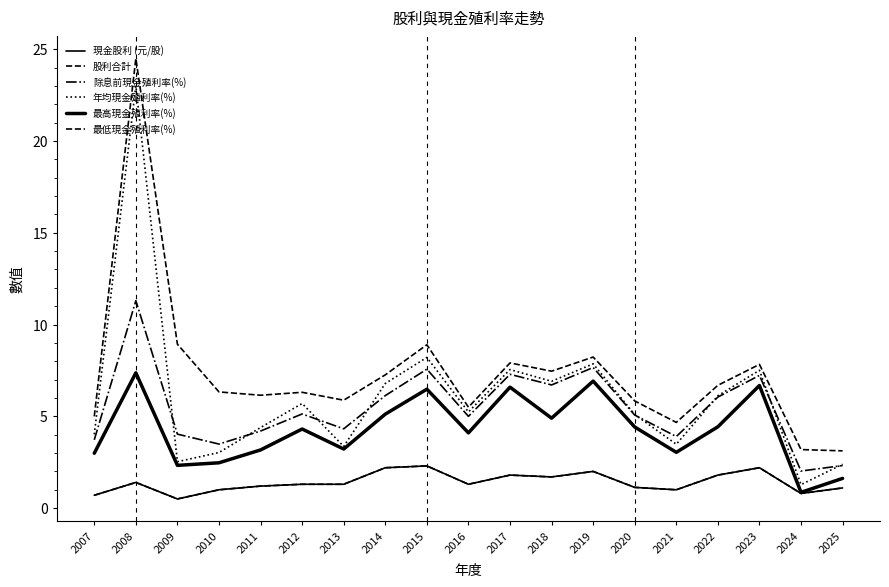

Does the chart display data point markers on the line(s)?

No